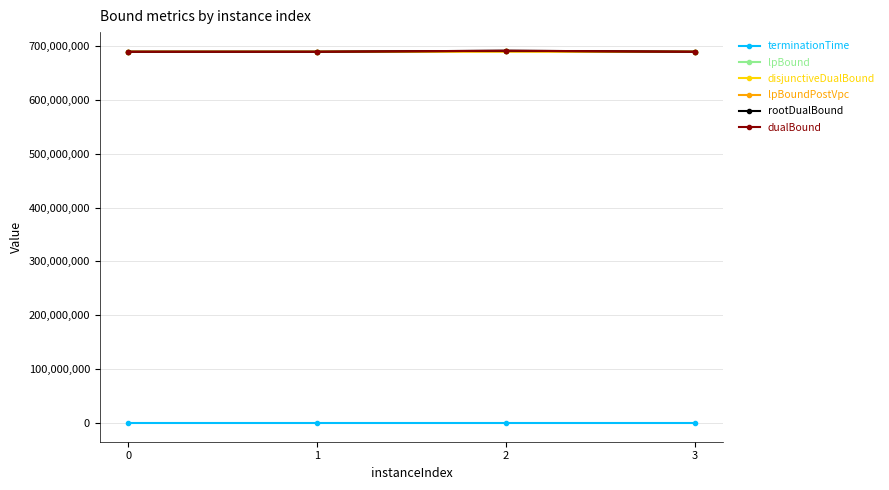

Is this an area chart (filled region under the line)?

No